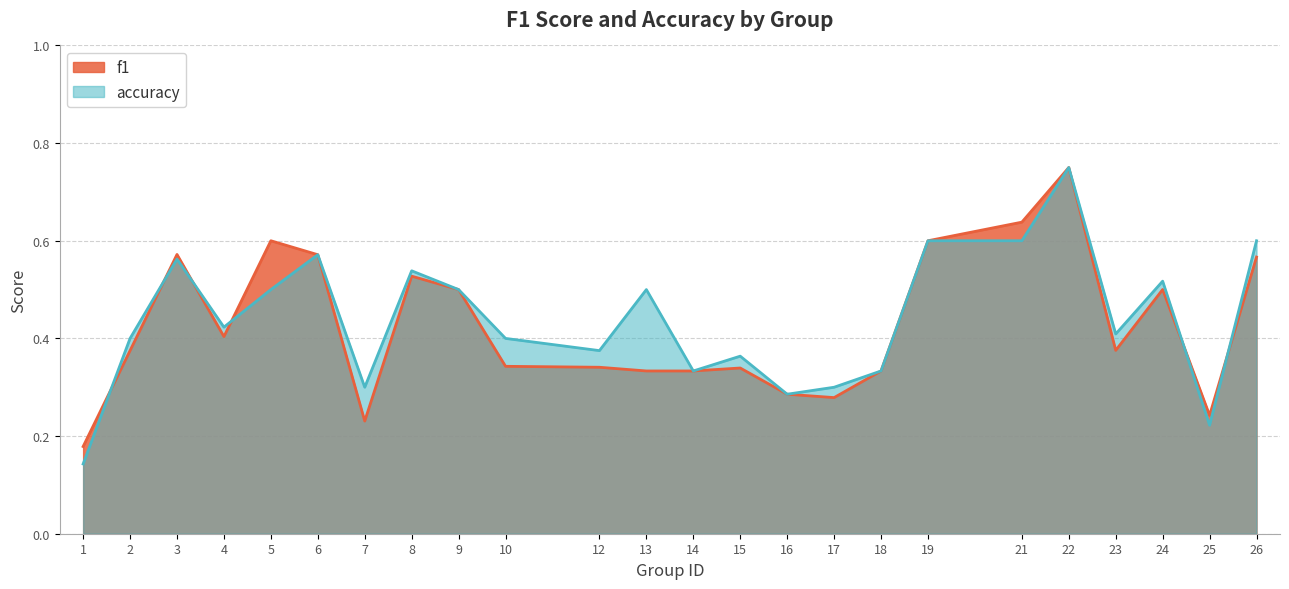

At which category does f1 reach its first local peak?

3